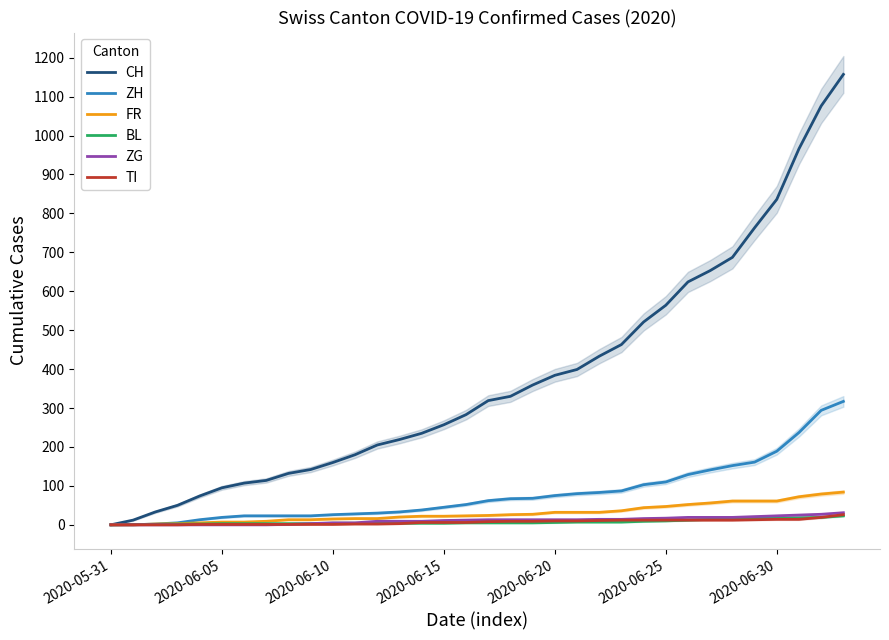

True or false: CH and ZG intersect in this chart.

False